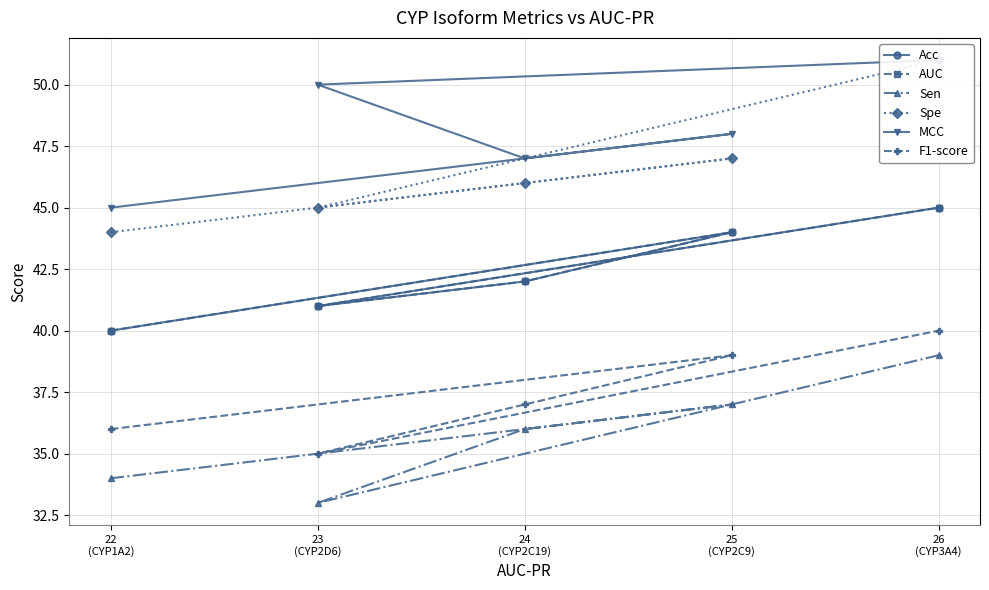

True or false: Acc and Sen cross at least once.

False